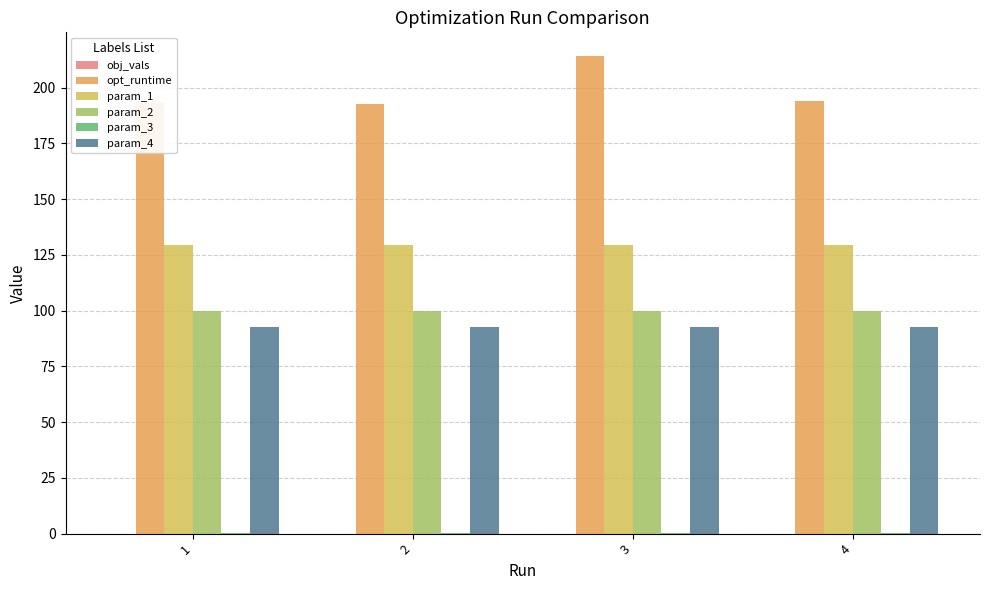

What is the difference between the highest and lowest values at 3?

214.1